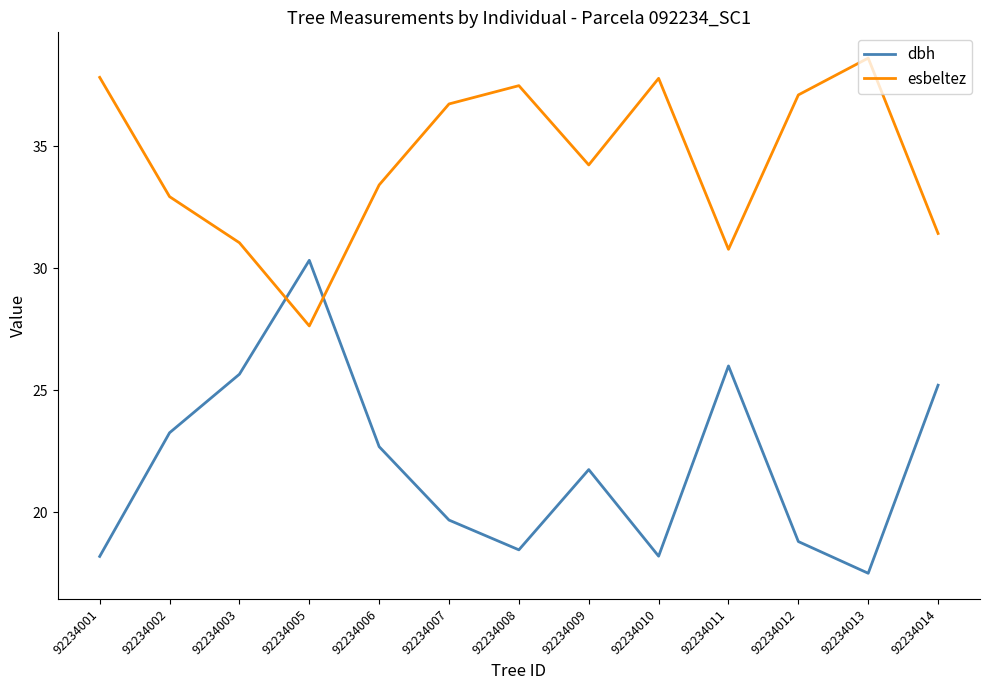

Which series has the largest total across all categories?

esbeltez